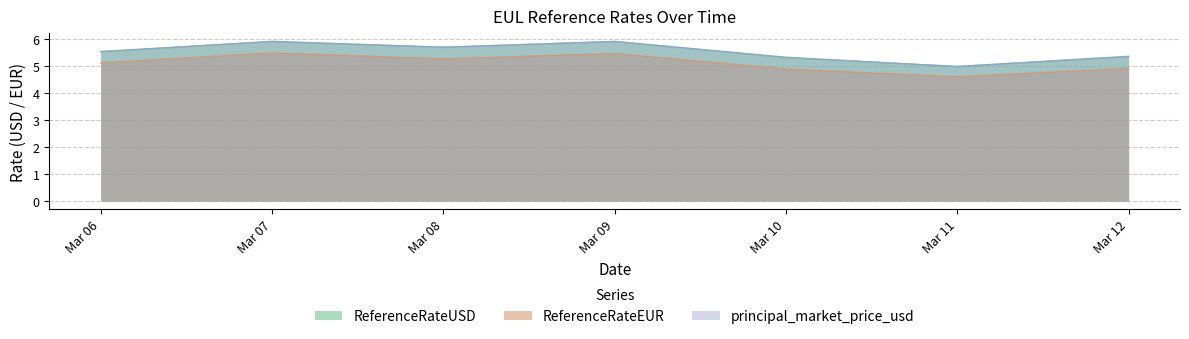

What is the sum of all ReferenceRateEUR values?

35.8